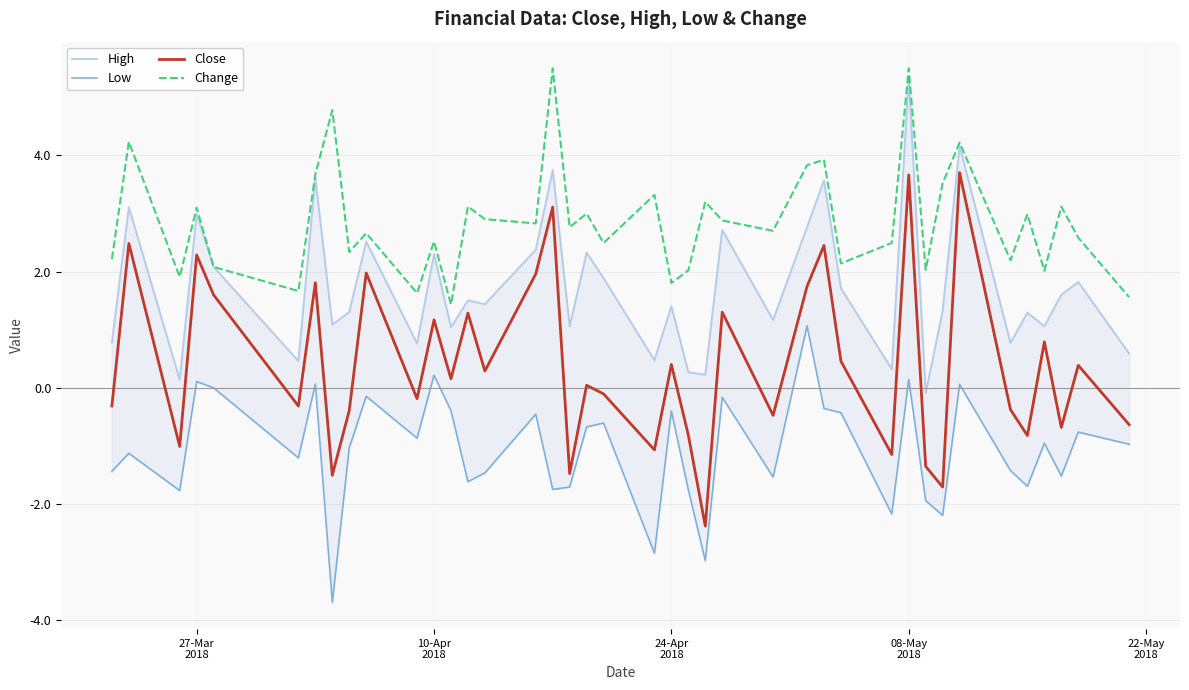

What is the difference between the maximum and second lowest values in the Close series?

5.4